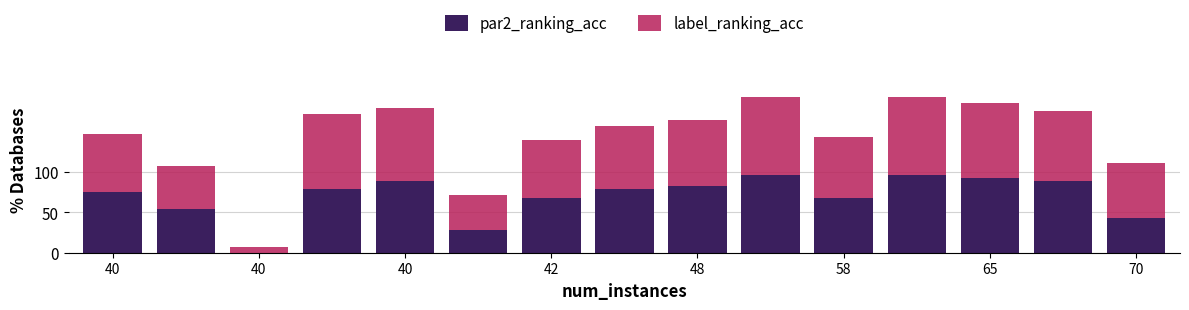

What is the sum of all par2_ranking_acc values?

1039.3